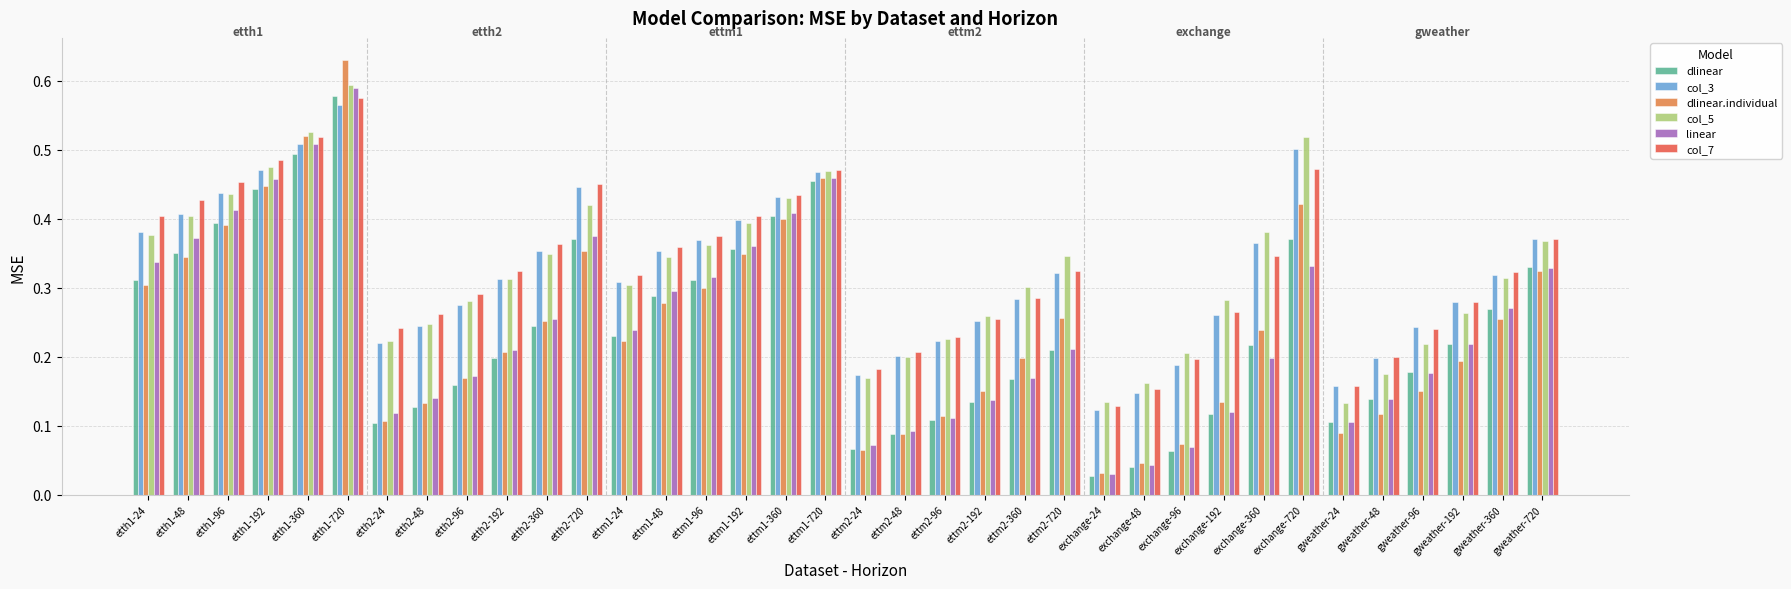

Is the value of dlinear at etth2-96 greater than the value of col_3 at etth2-360?

No